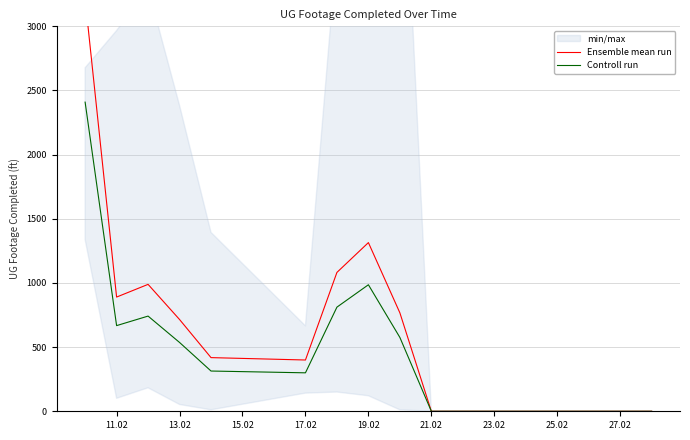

Count the number of categories in the chart.

12